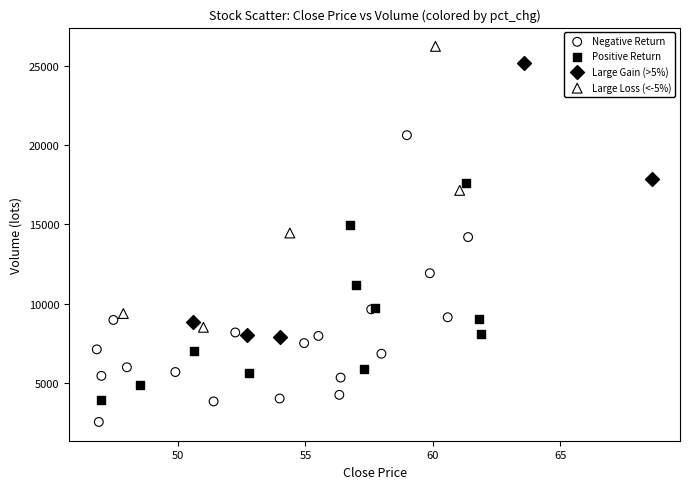

Which series contains the lowest Y value?

Negative Return